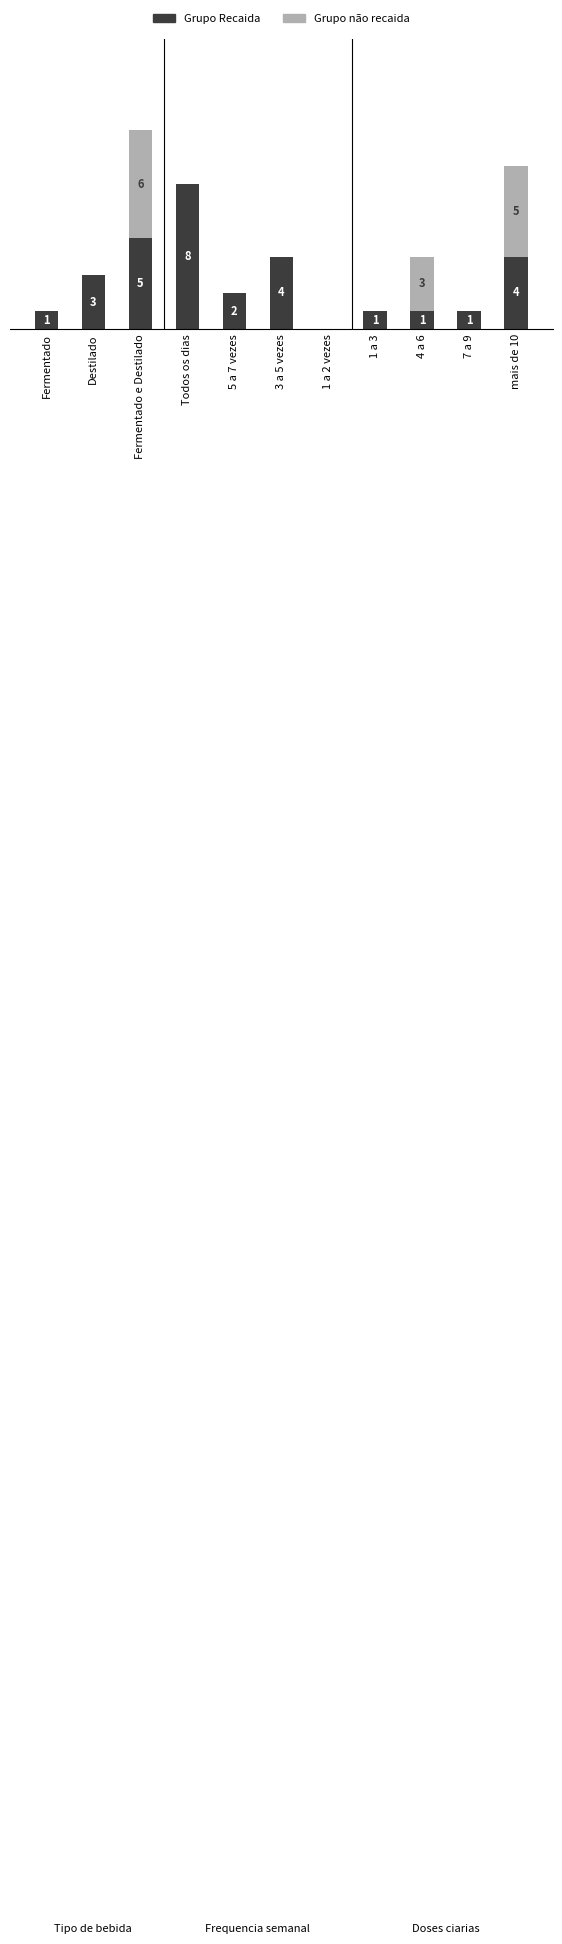

Are the bars grouped side by side (vs. stacked)?

No